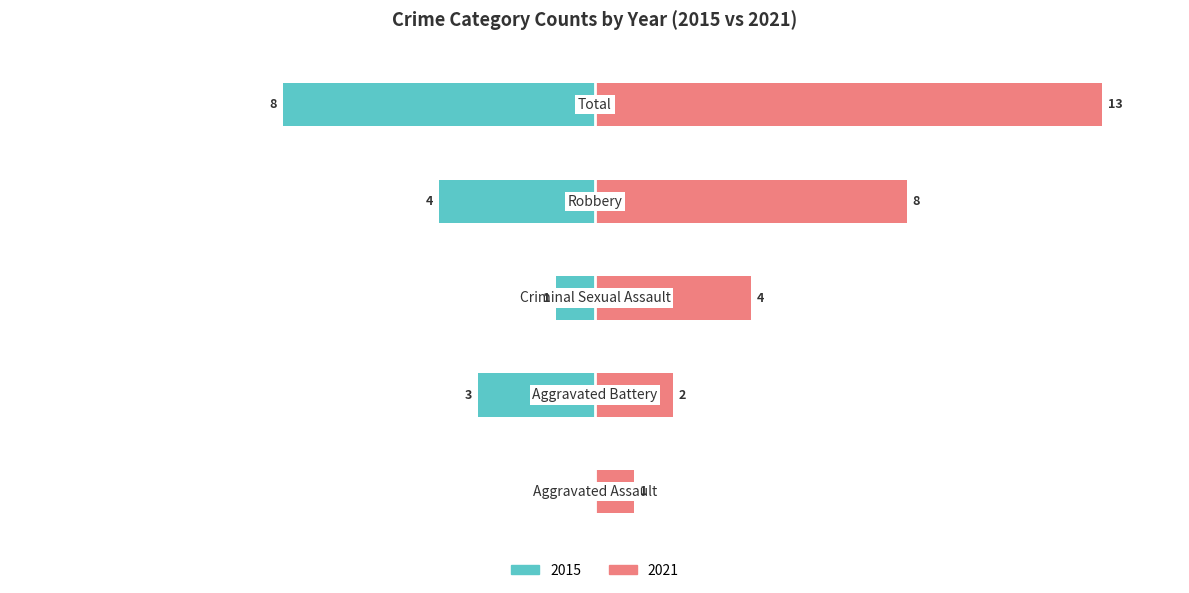

The value of left at Total is -8. True or false?

True